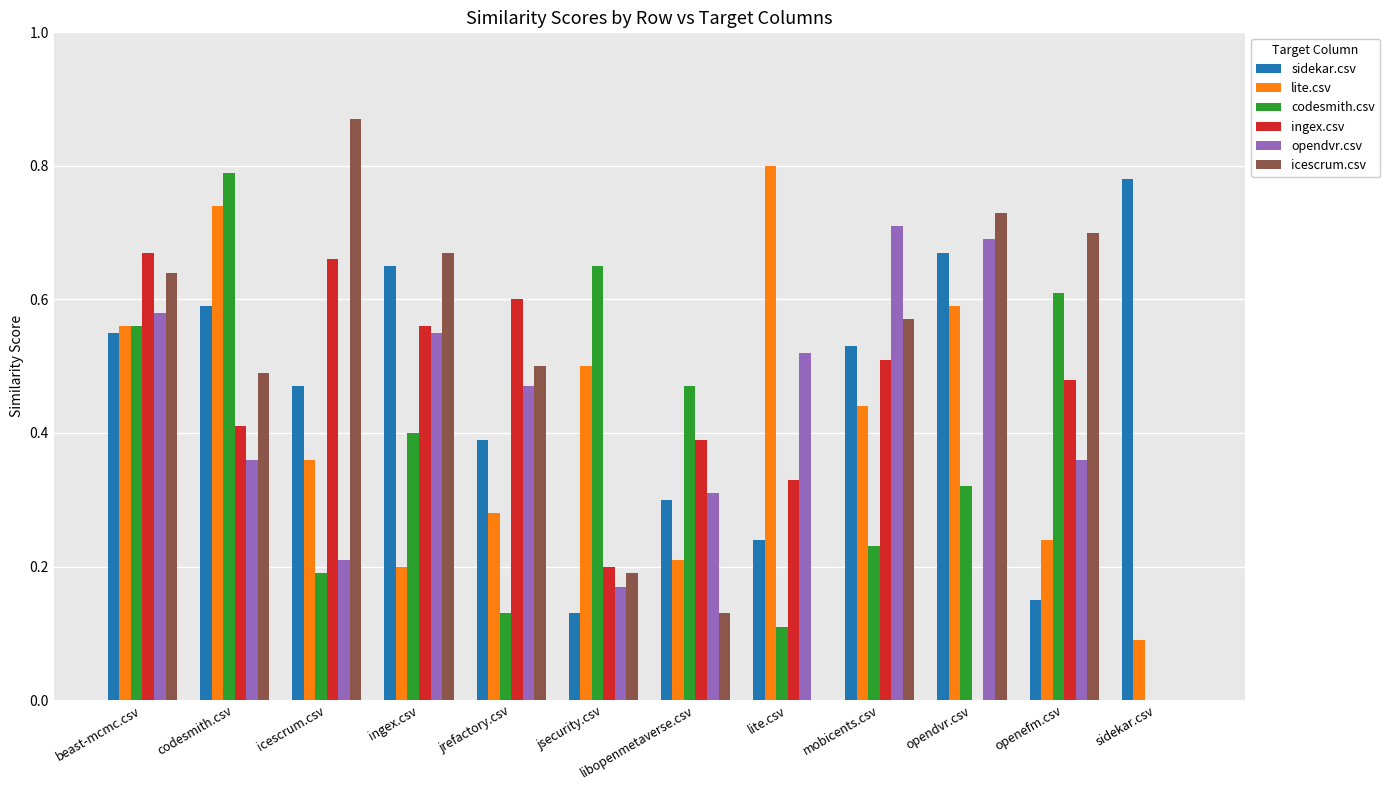

Which category has the highest value across all series?

icescrum.csv